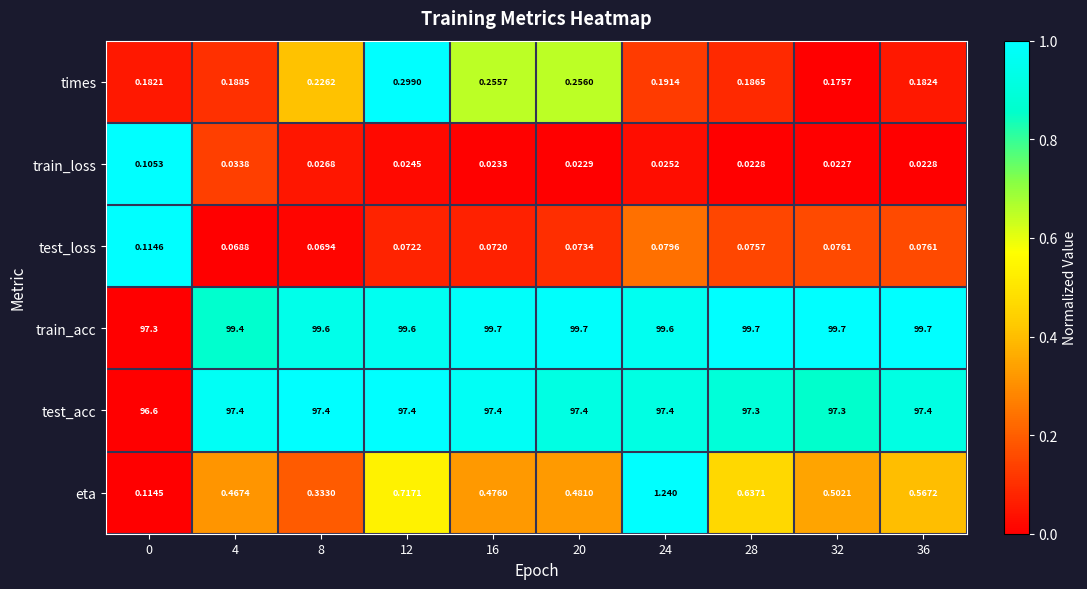

How many categories are shown in the chart?

10